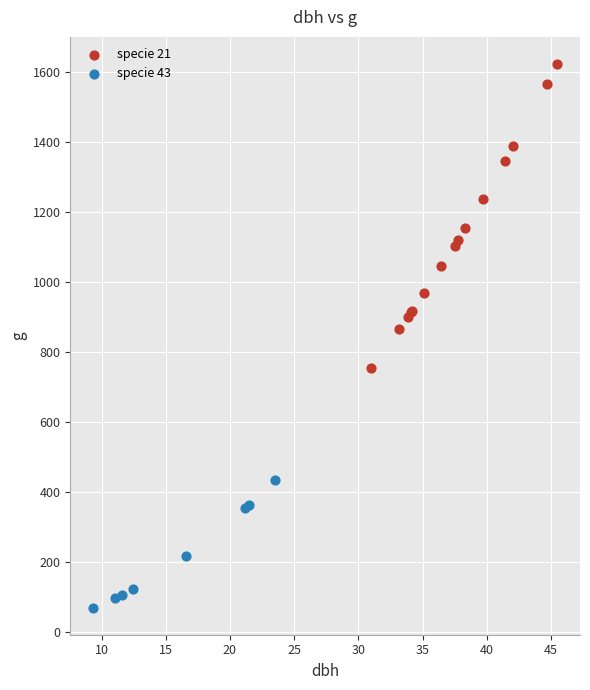

Which series has the widest spread of Y values?

specie 21